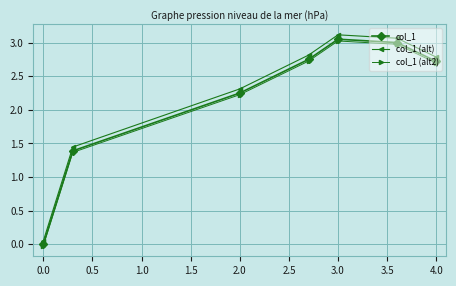

Which series has the largest range (max minus min)?

col_1 (alt)